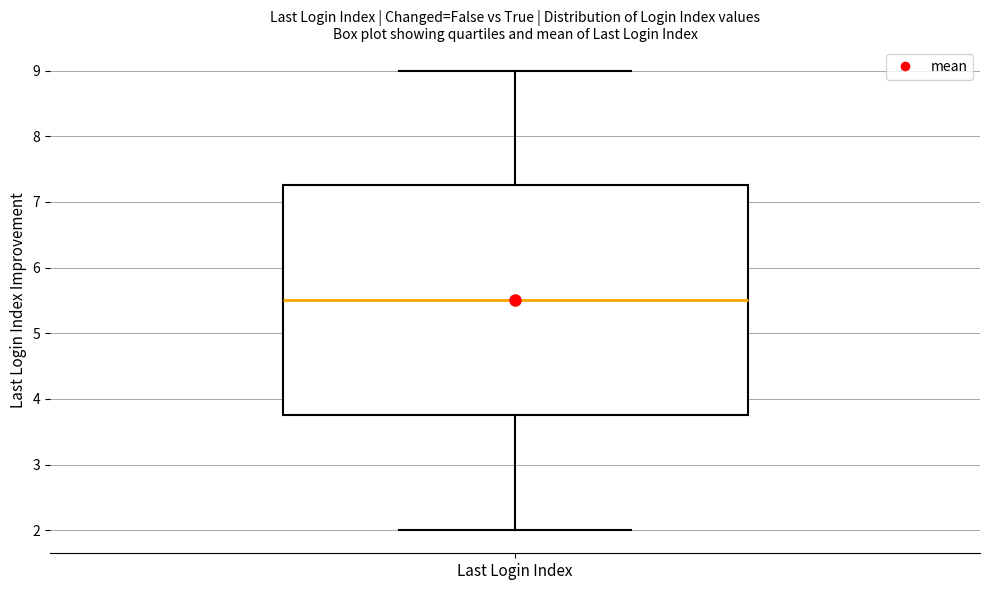

Transcribe this box plot: give where the median line is, the range the box spans, and where the two whiskers end, as read against the y-axis. The values are not printed on the chart, so give them approximately, as read against the axis.

median 5.5, box 3.8 to 7.3, whiskers 2.0 to 9.0